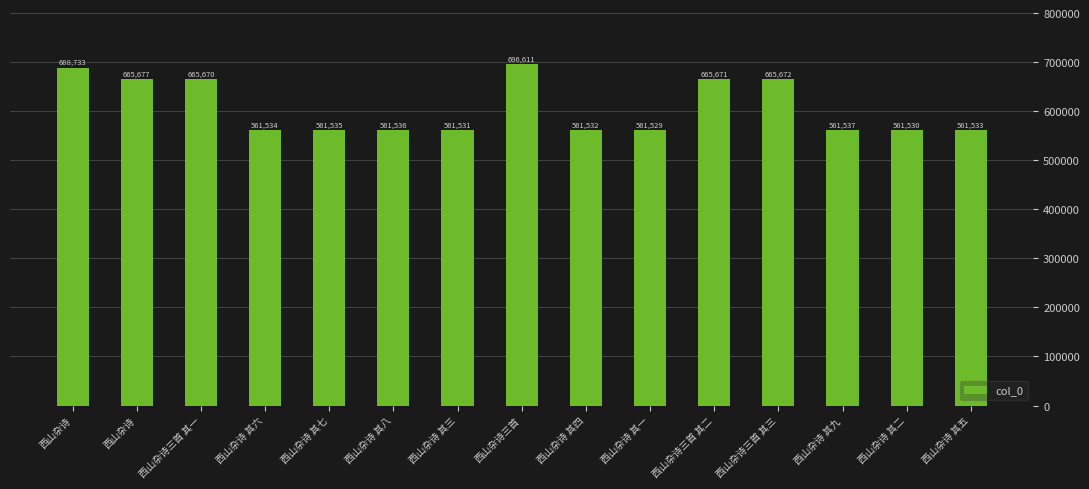

How many series are shown in this chart?

1